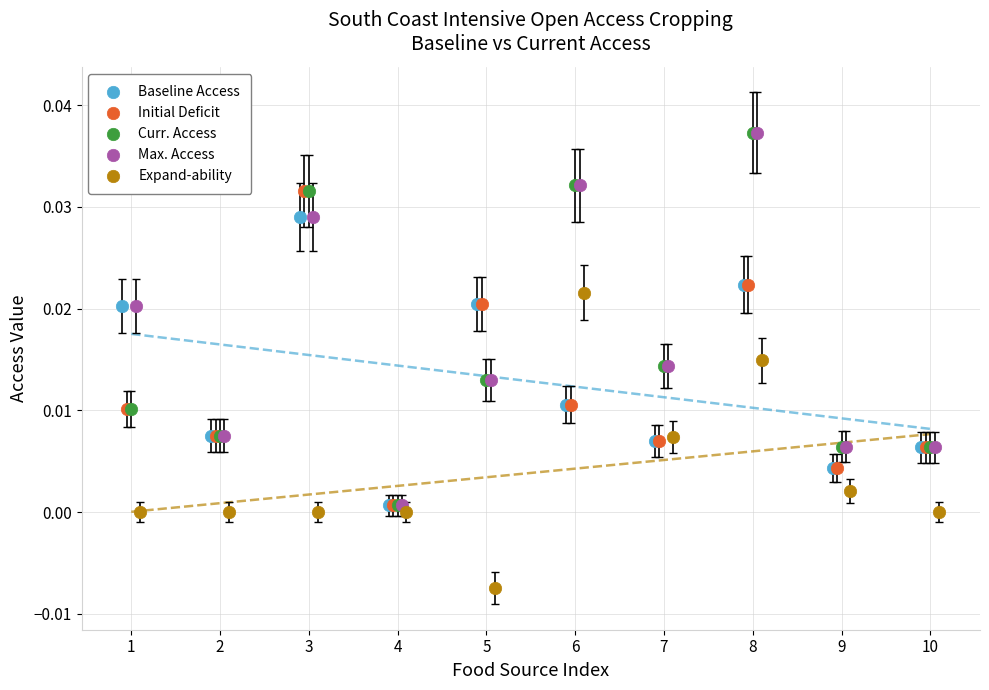

Which series reaches the minimum Y coordinate?

Expand-ability